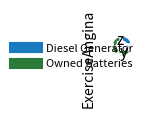

Is there a majority slice in this chart?

Yes